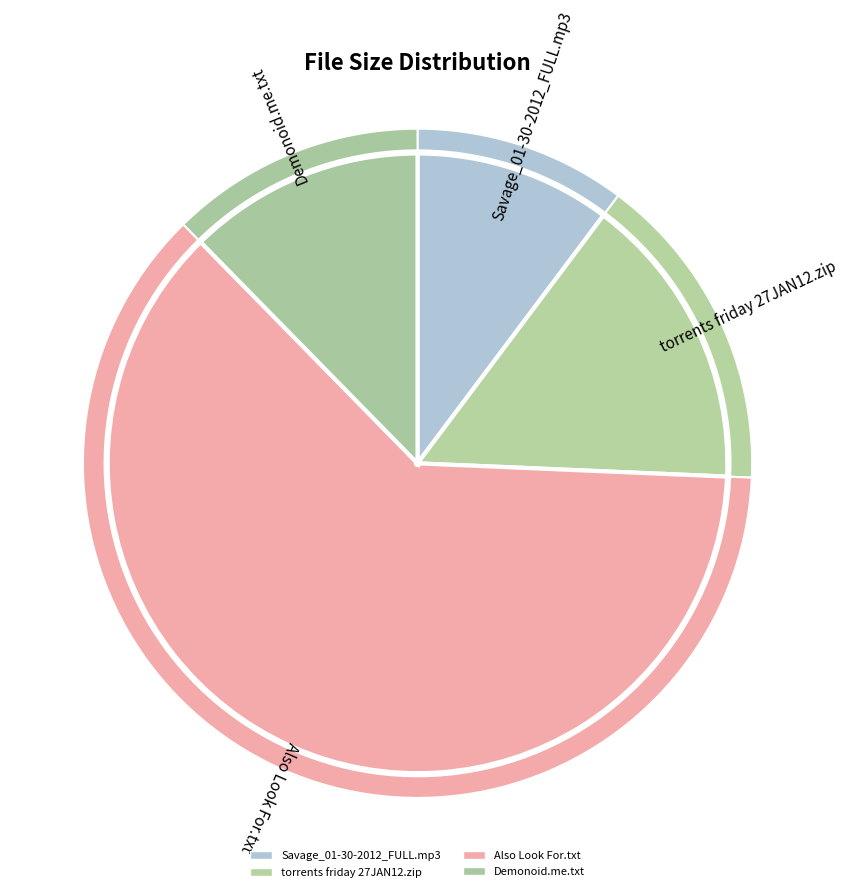

Which slice is the largest?

Also Look For.txt